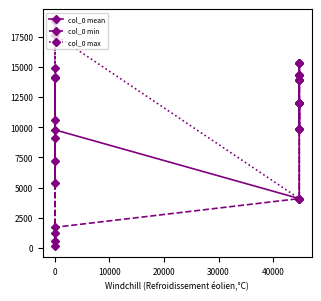

At how many categories does at least one series exceed 12961?

8